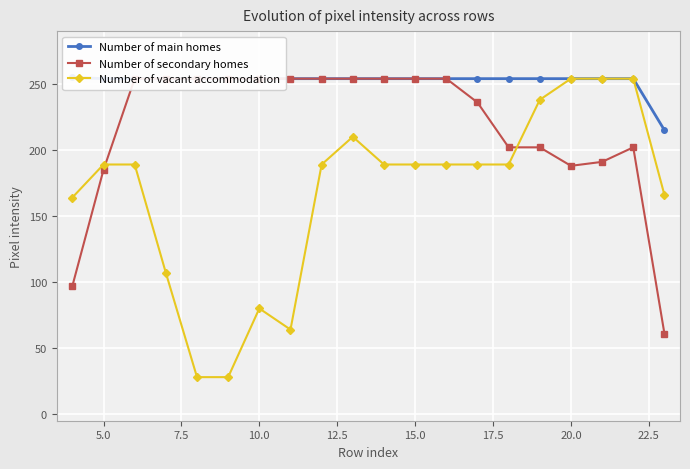

What is the minimum value for Number of vacant accommodation?

28